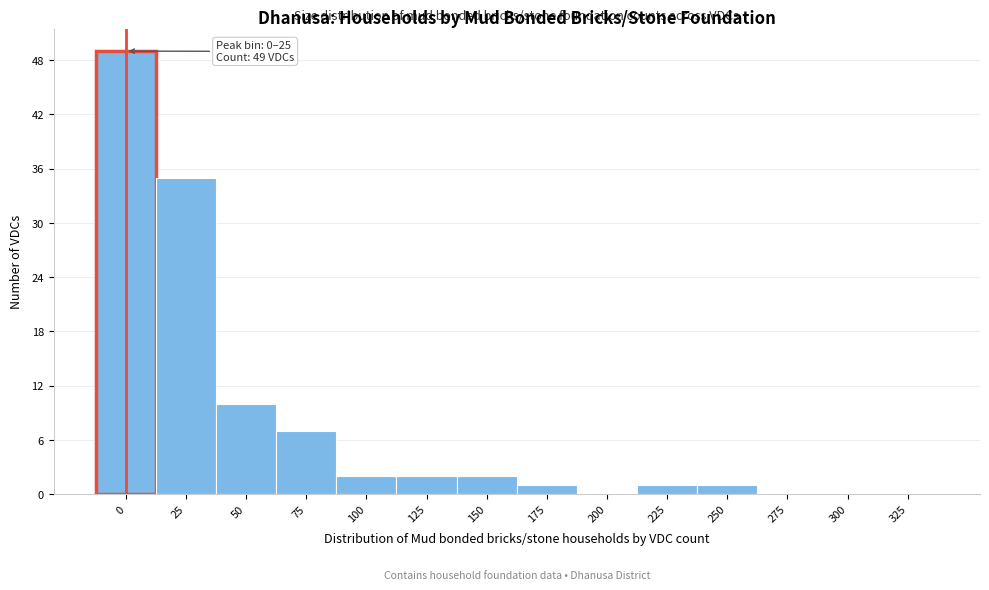

Reading left to right, transcribe all the data shown in this chart.

0=49	25=35	50=10	75=7	100=2	125=2	150=2	175=1	200=0	225=1	250=1	275=0	300=0	325=0